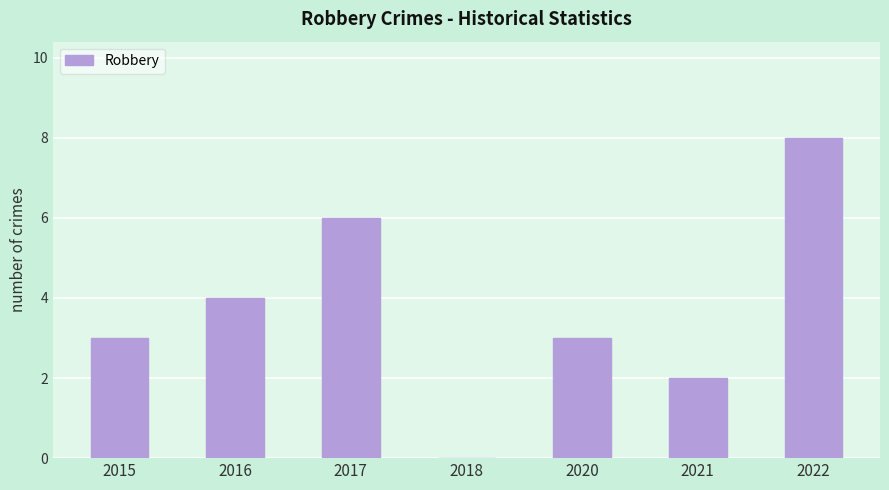

Is it true that the value at 2016 is 4?

True